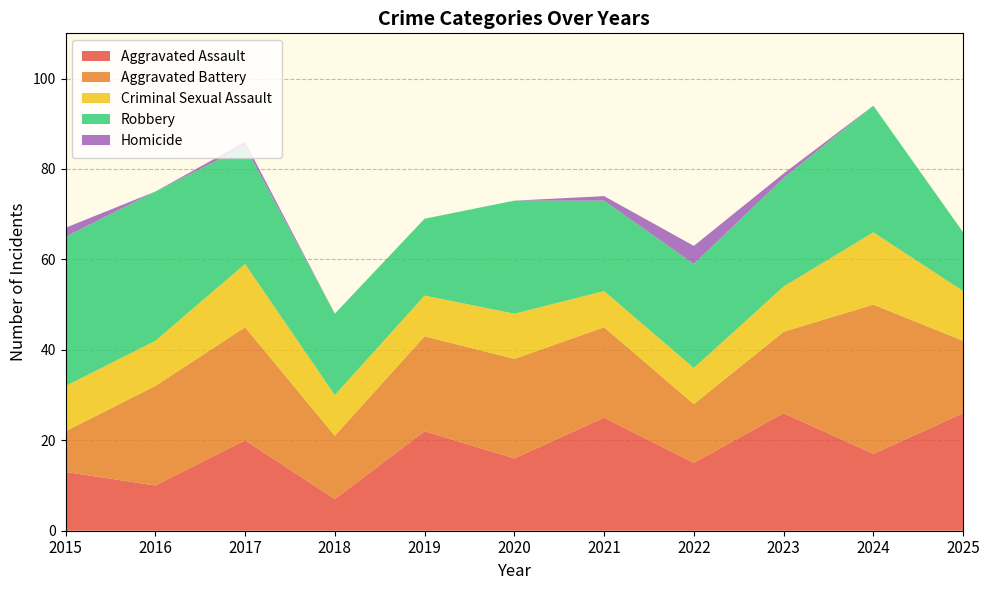

What is the difference between the maximum and minimum values in the Robbery series?

20